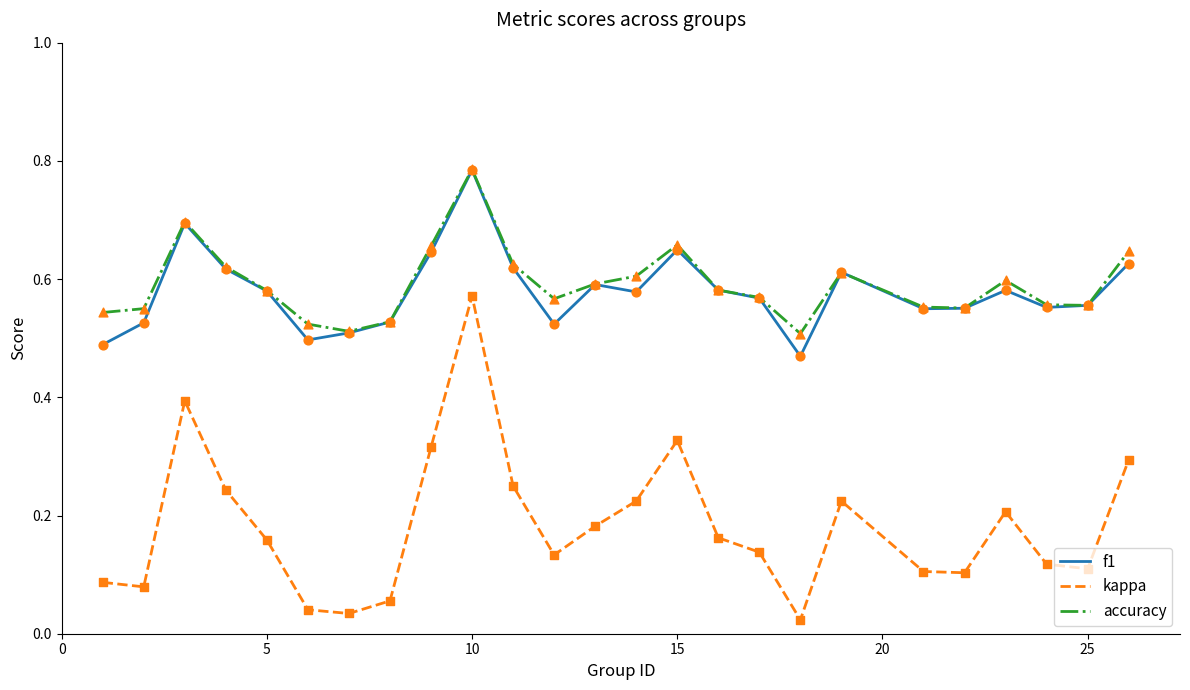

True or false: f1 and kappa cross at least once.

False